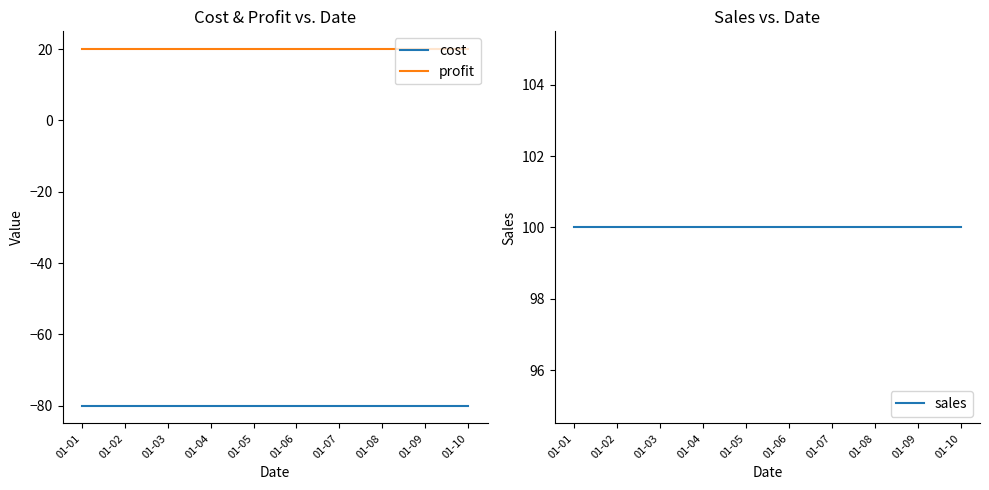

How many categories are shown in the chart?

10